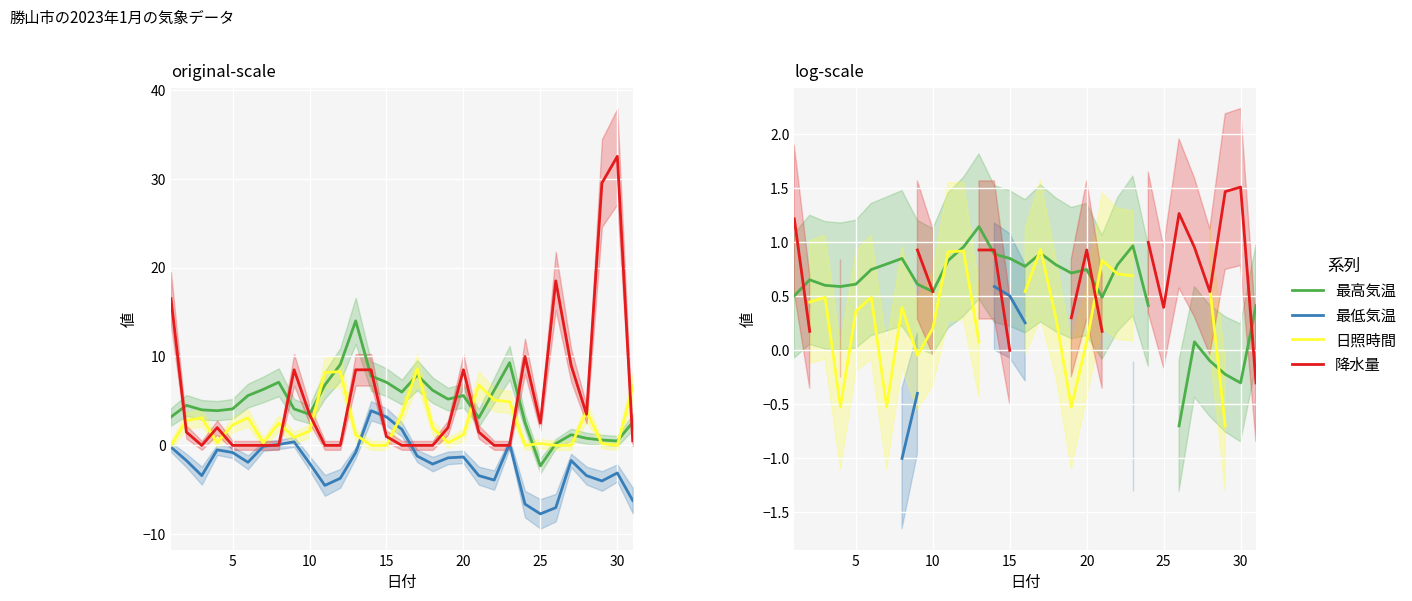

Read the 最高気温 value at 30.

0.8